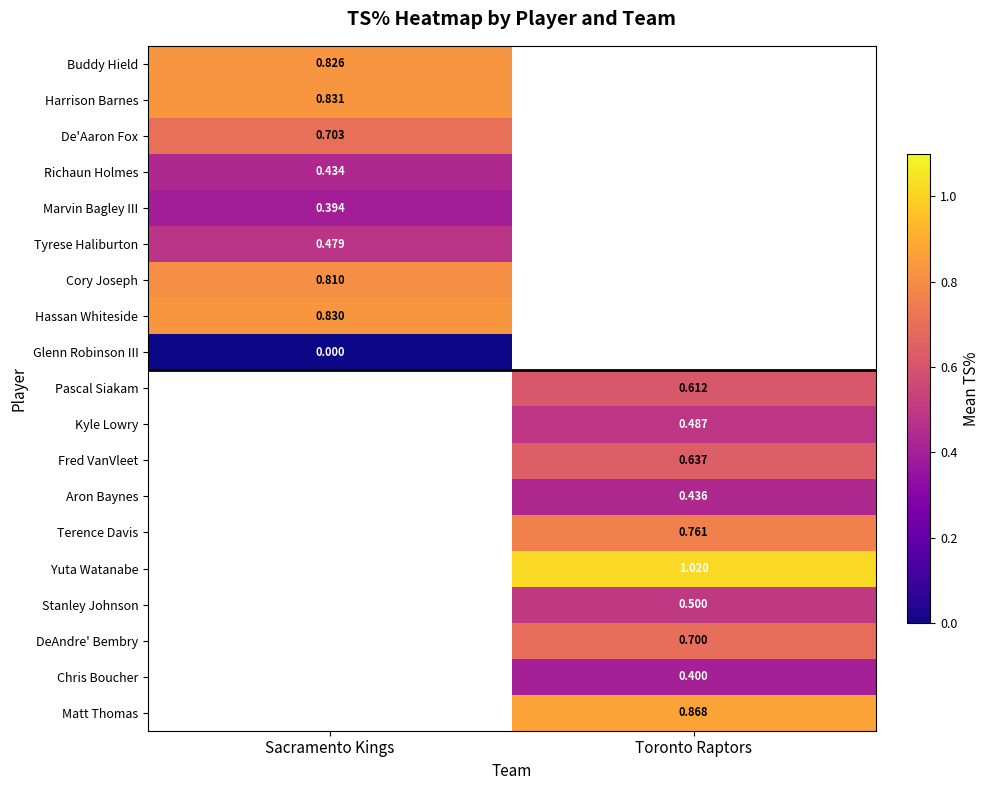

Is the value of Harrison Barnes at Sacramento Kings greater than the value of Kyle Lowry at Toronto Raptors?

Yes